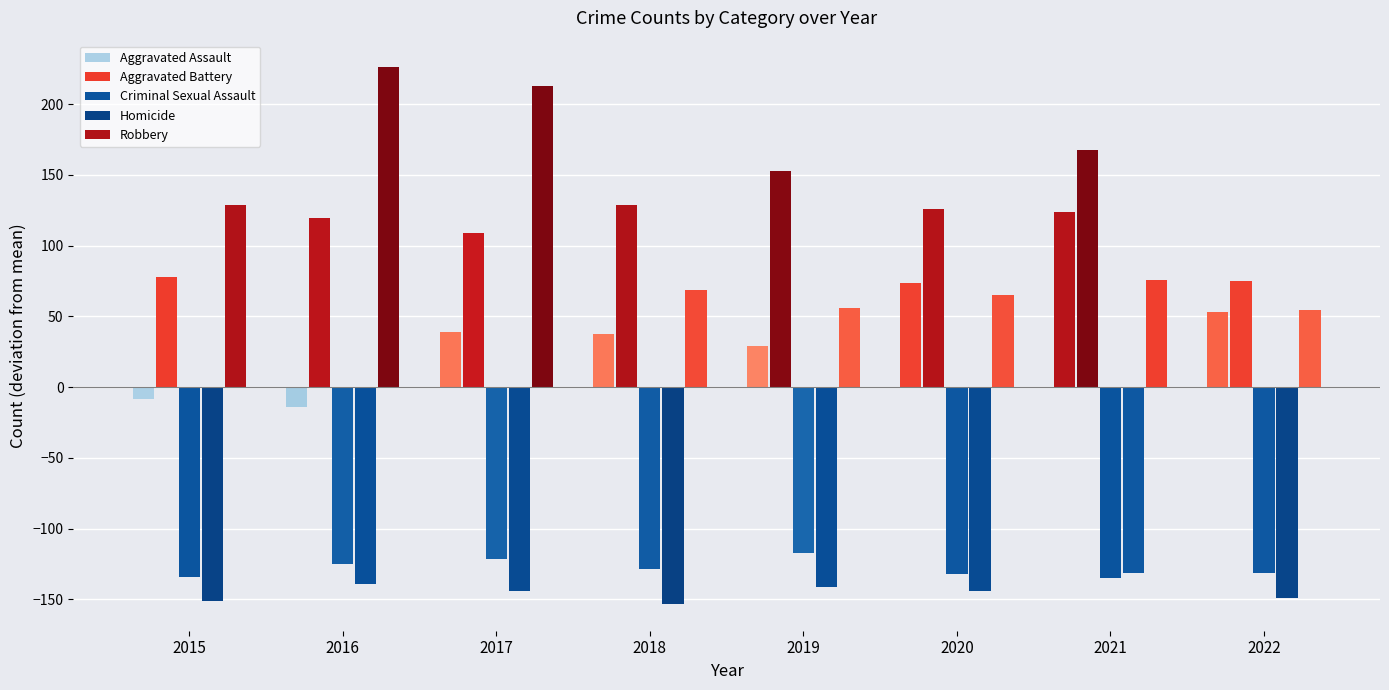

What is the difference between the highest and lowest values at 2019?

294.0